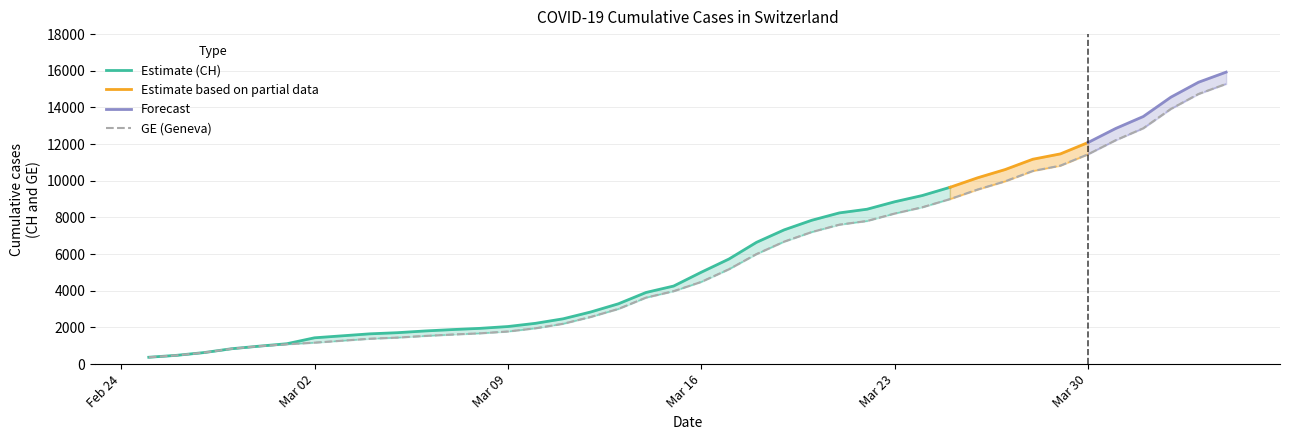

What is the lowest value of the GE (Geneva) series?

375